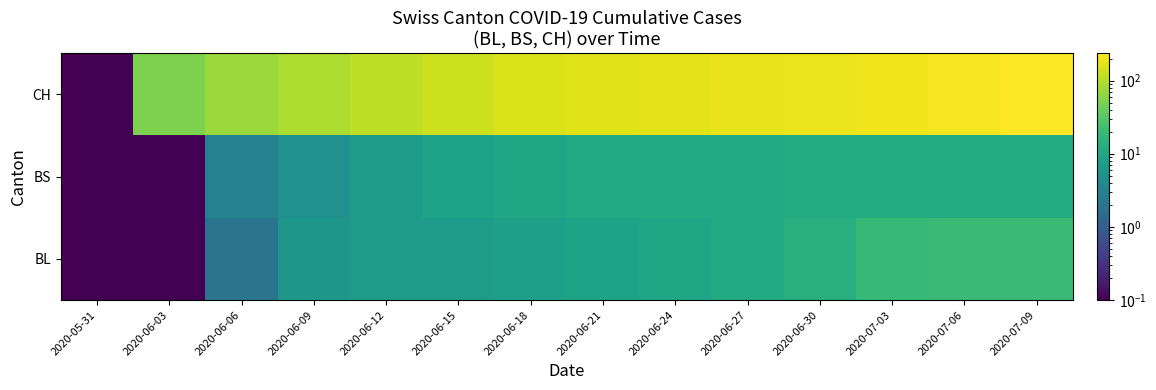

Reading left to right, extract all data points from this chart.

BL: 2020-05-31=0.1	2020-06-03=0.1	2020-06-06=2.0	2020-06-09=6.0	2020-06-12=7.0	2020-06-15=7.0	2020-06-18=8.0	2020-06-21=9.0	2020-06-24=10.0	2020-06-27=11.0	2020-06-30=13.0	2020-07-03=18.0	2020-07-06=20.0	2020-07-09=20.0
BS: 2020-05-31=0.1	2020-06-03=0.1	2020-06-06=3.0	2020-06-09=5.0	2020-06-12=7.0	2020-06-15=9.0	2020-06-18=10.0	2020-06-21=11.0	2020-06-24=11.0	2020-06-27=11.0	2020-06-30=12.0	2020-07-03=12.0	2020-07-06=12.0	2020-07-09=12.0
CH: 2020-05-31=0.1	2020-06-03=51.0	2020-06-06=74.0	2020-06-09=91.0	2020-06-12=113.0	2020-06-15=131.0	2020-06-18=156.0	2020-06-21=160.0	2020-06-24=173.0	2020-06-27=181.0	2020-06-30=188.0	2020-07-03=201.0	2020-07-06=209.0	2020-07-09=235.0